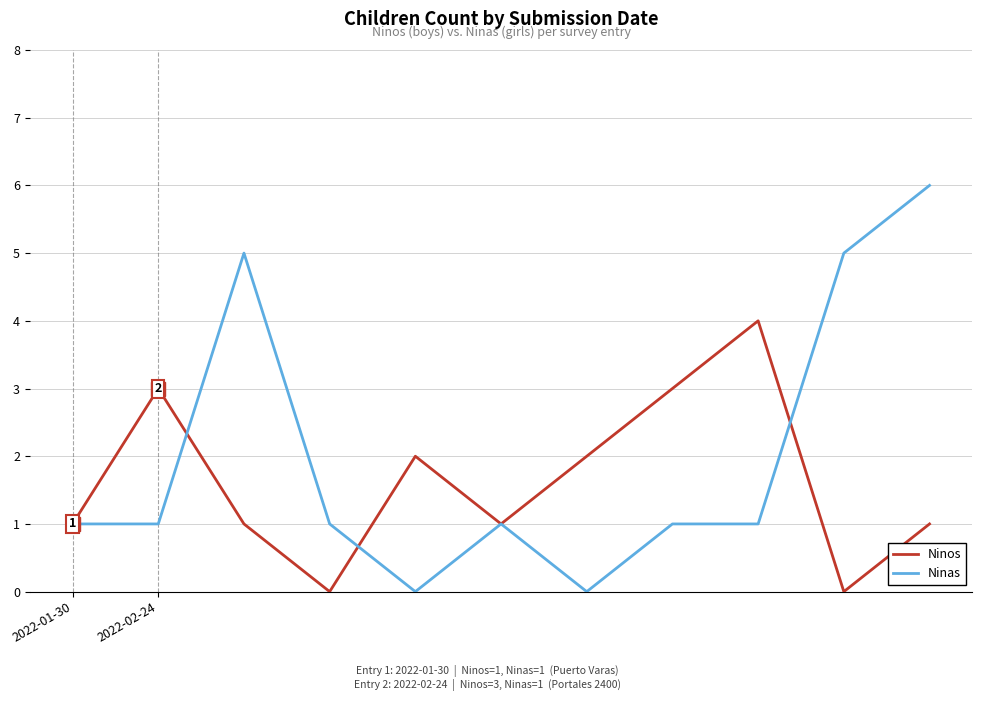

Which series has the largest total across all categories?

Ninas